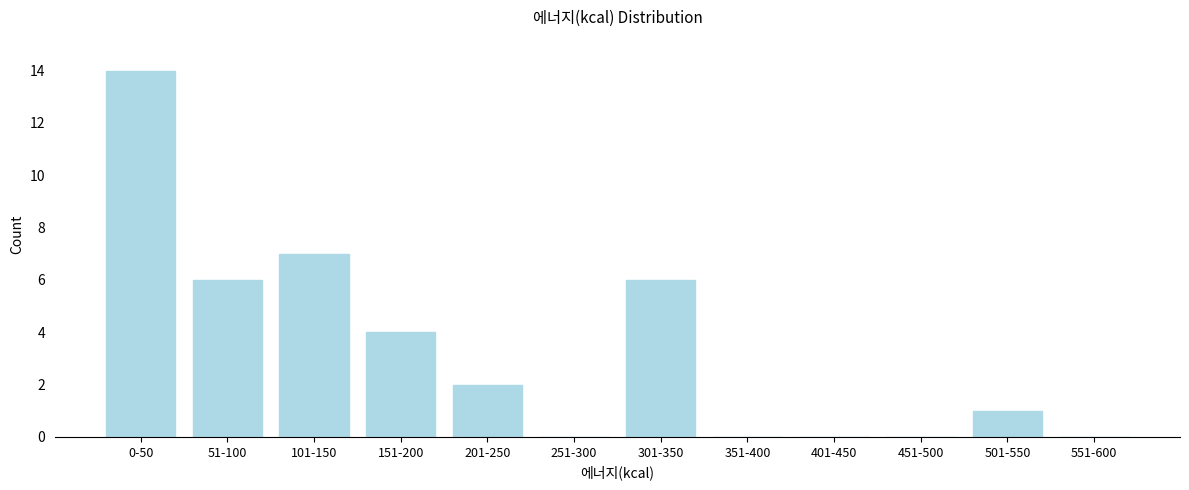

Reading left to right, what are all the values shown in this chart?

0-50=14	51-100=6	101-150=7	151-200=4	201-250=2	251-300=0	301-350=6	351-400=0	401-450=0	451-500=0	501-550=1	551-600=0